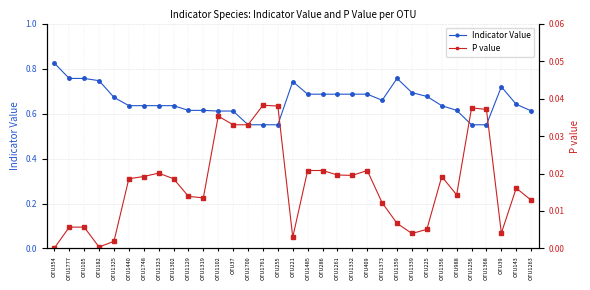

At which label is P value closest to 0?

OTU354